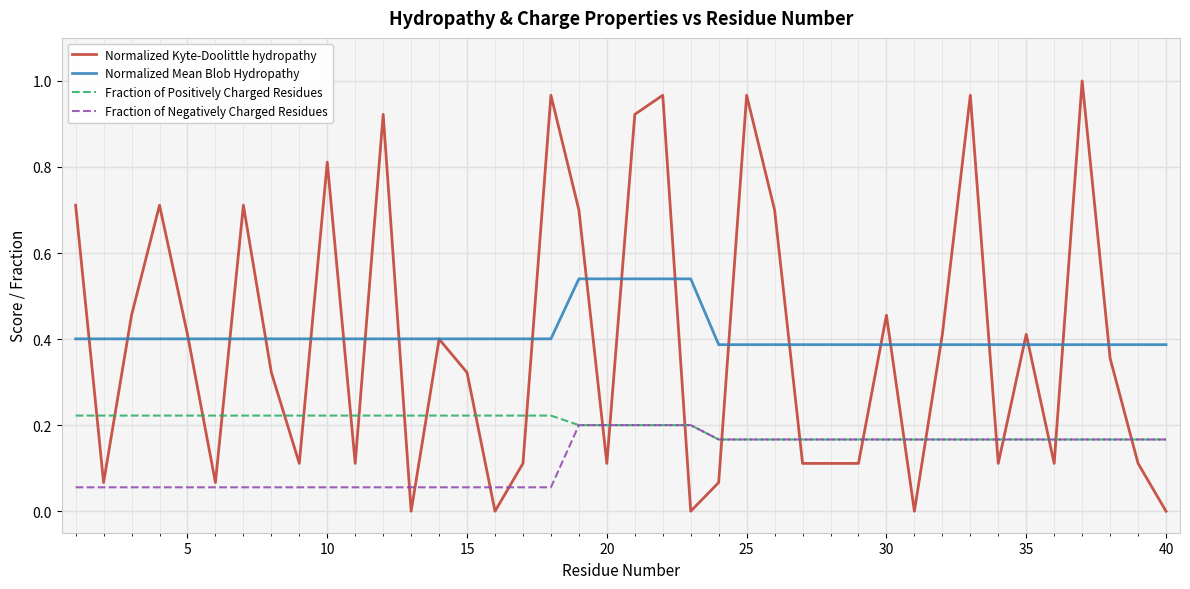

True or false: Fraction of Positively Charged Residues and Normalized Mean Blob Hydropathy intersect in this chart.

False